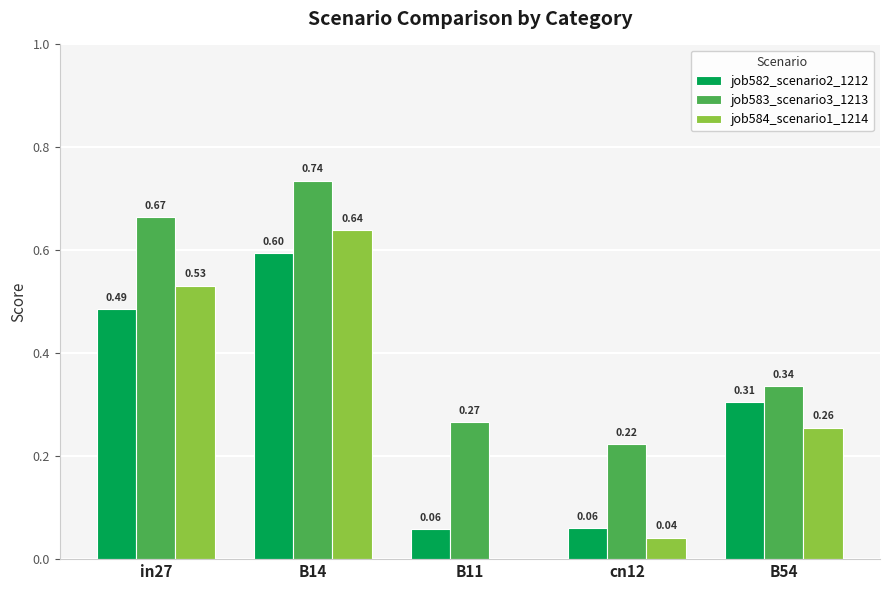

What is the sum of all job584_scenario1_1214 values?

1.5